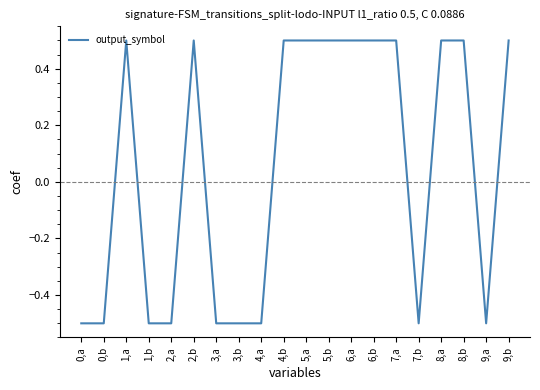

What is the difference between the maximum and minimum values?

1.0